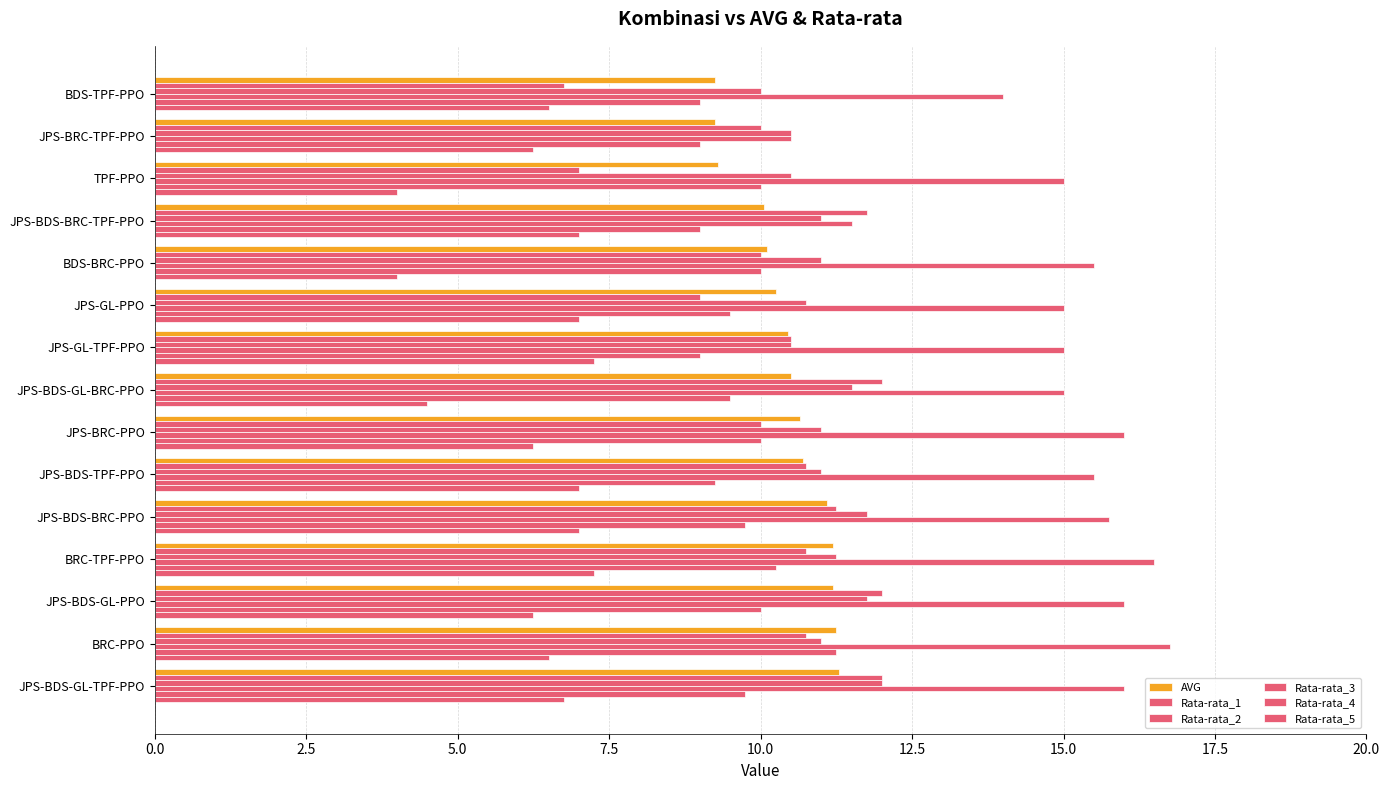

How many values in the Rata-rata_5 series exceed 6?

12